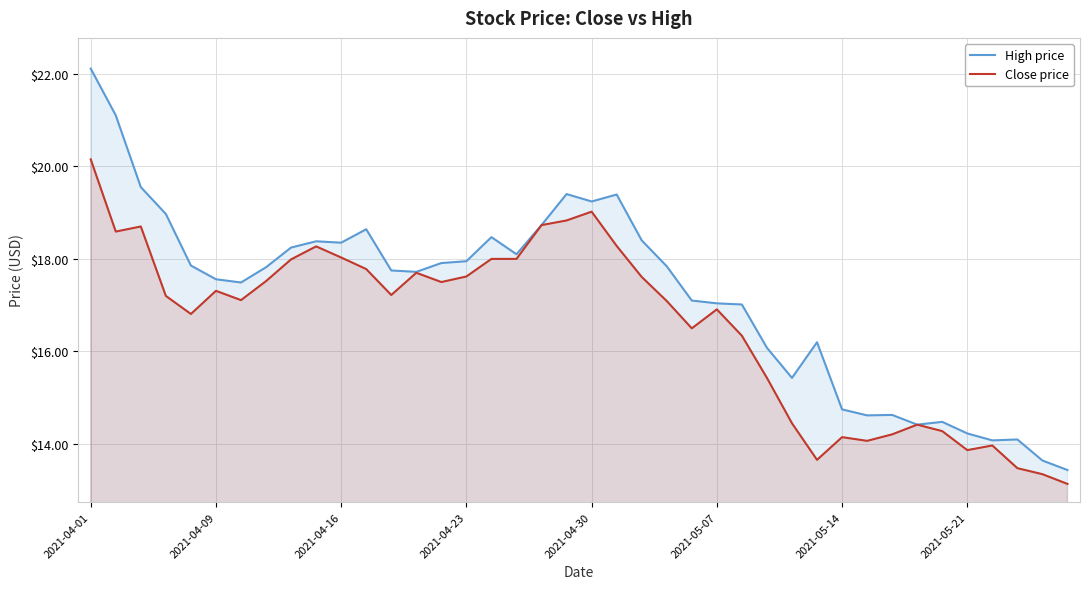

List the series in order of their peak value, highest first.

High price, Close price